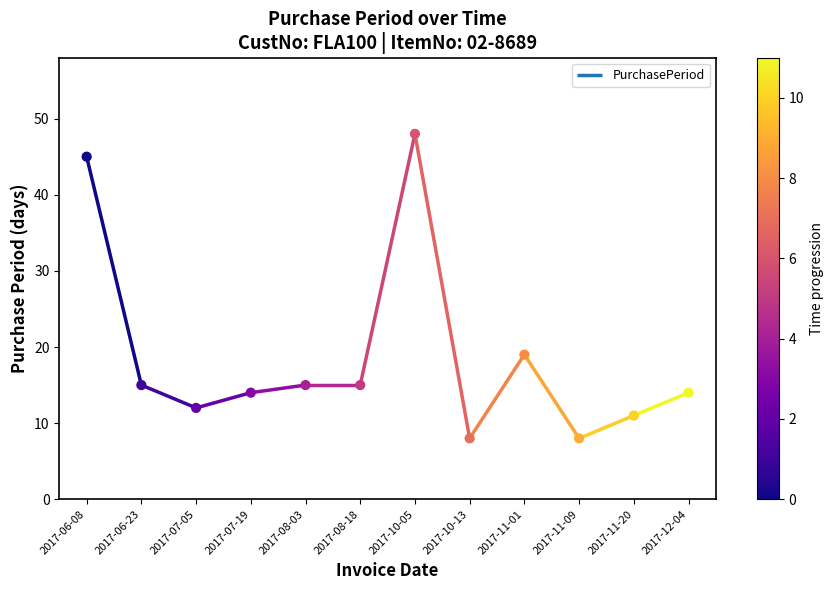

Between 2017-10-13 and 2017-12-04, which is larger?

2017-12-04